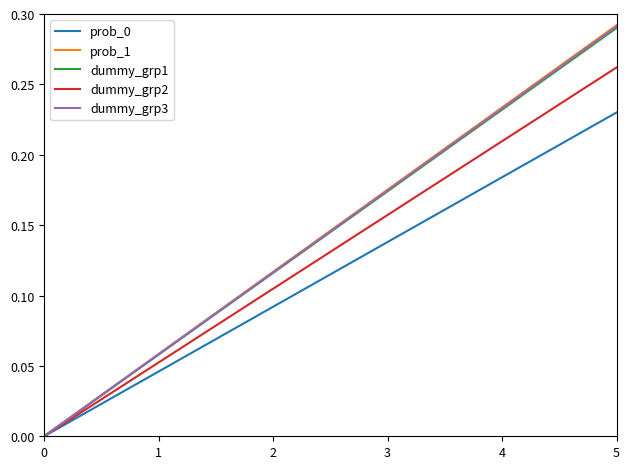

Which series has the largest range (max minus min)?

prob_1